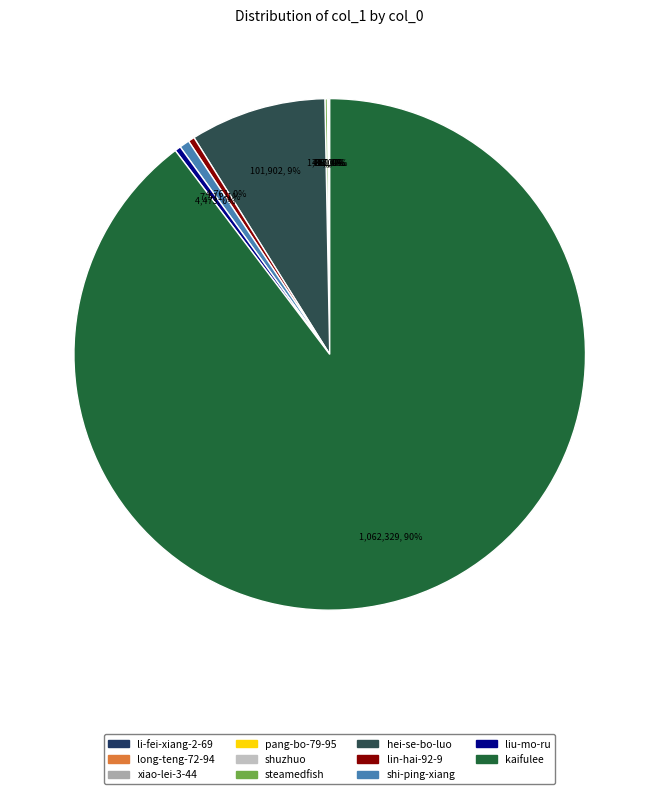

Between shi-ping-xiang and steamedfish, which is larger?

shi-ping-xiang